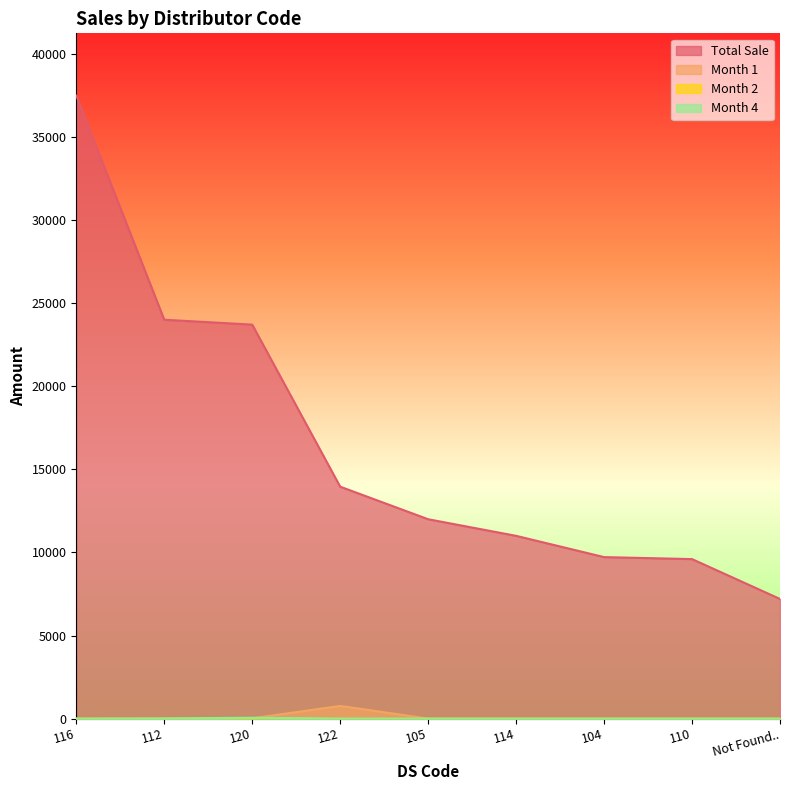

What is the label of the 7th point from the right?

120